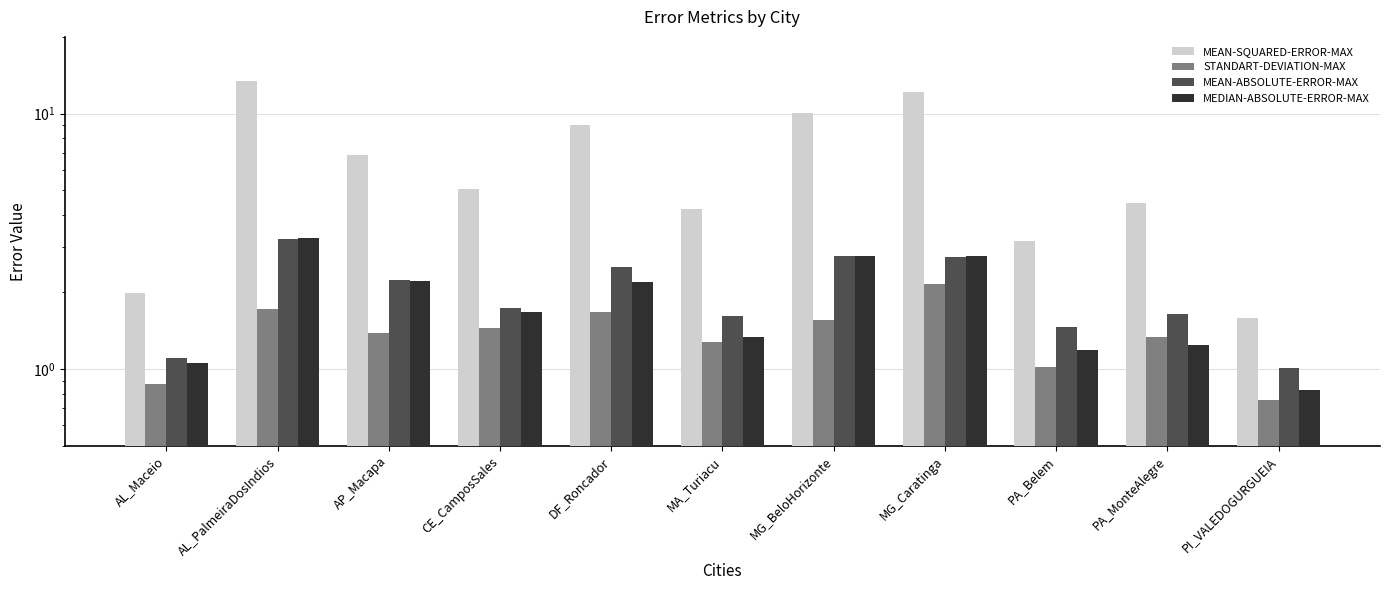

Is it true that STANDART-DEVIATION-MAX equals 1.4 at AP_Macapa?

True